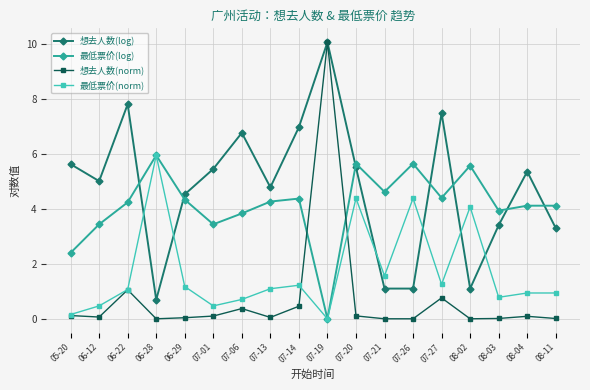

Rank the series by their average value, from lowest to highest.

想去人数(norm), 最低票价(norm), 最低票价(log), 想去人数(log)